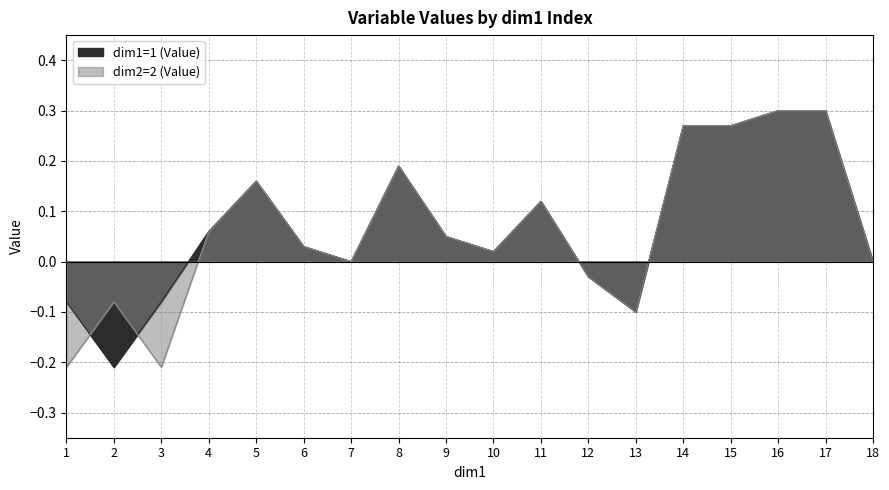

The value of dim2=2 (Value) at 12 is -0.0. True or false?

False